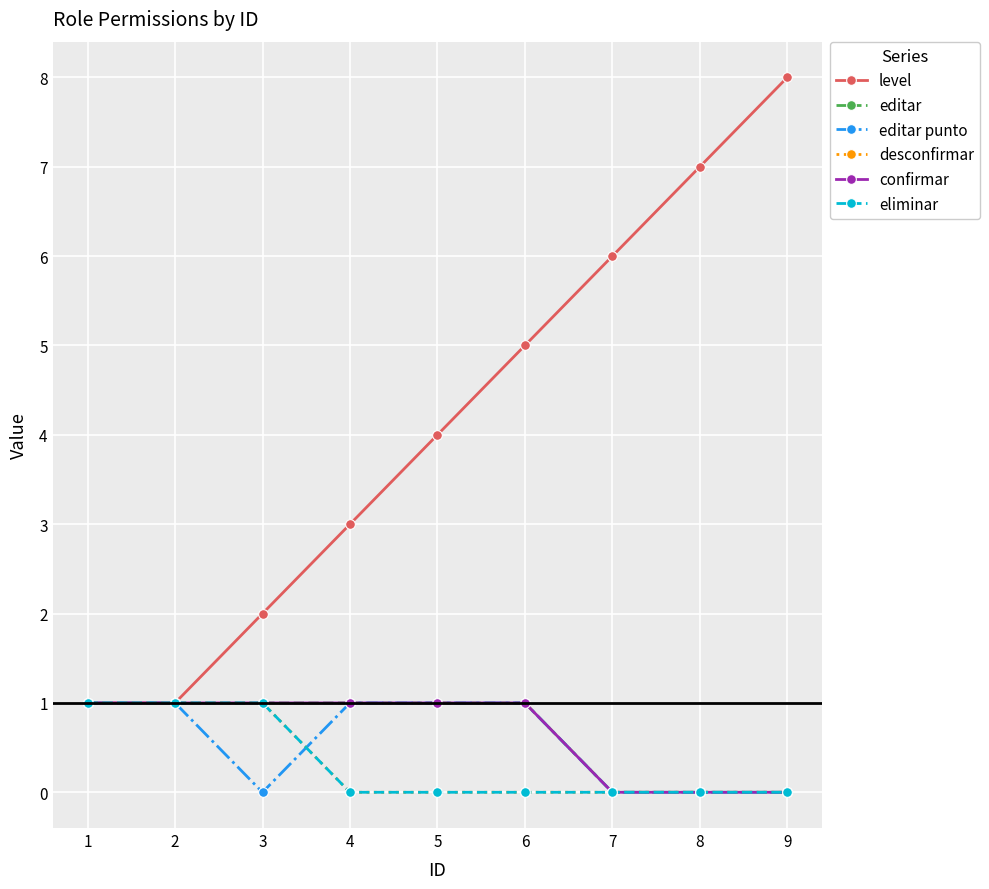

Is this an area chart (filled region under the line)?

No